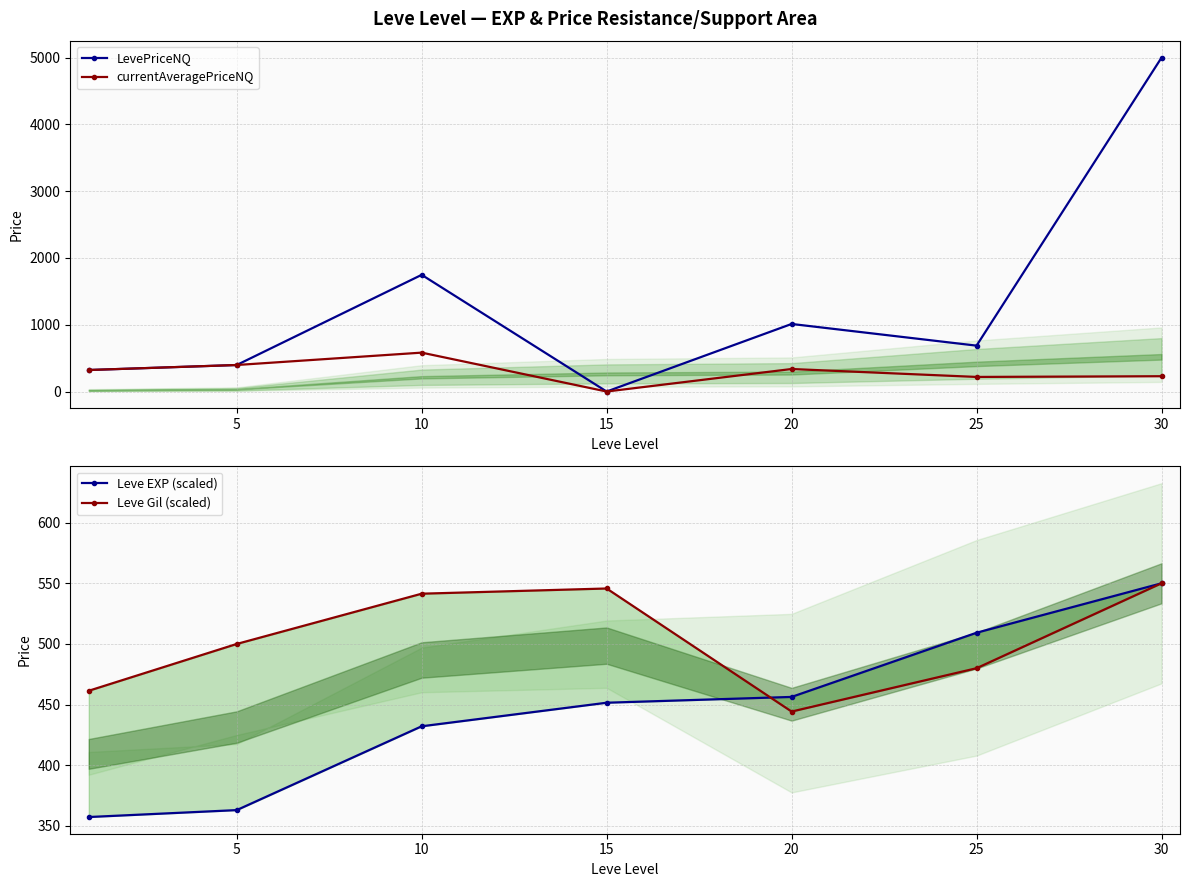

List the series in order of their peak value, lowest first.

Leve EXP (scaled), Leve Gil (scaled), currentAveragePriceNQ, LevePriceNQ